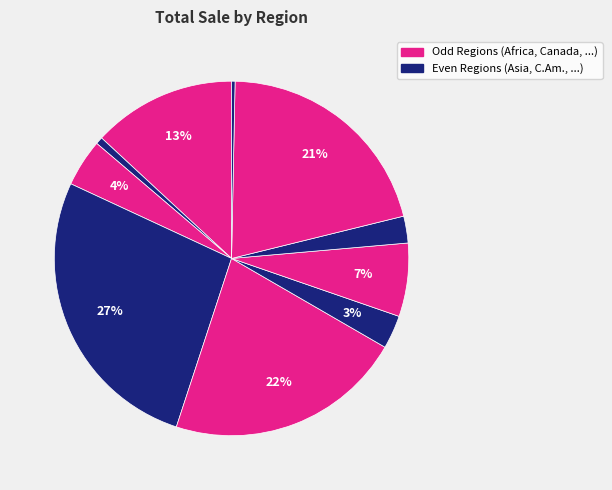

How many segments does this pie chart have?

10